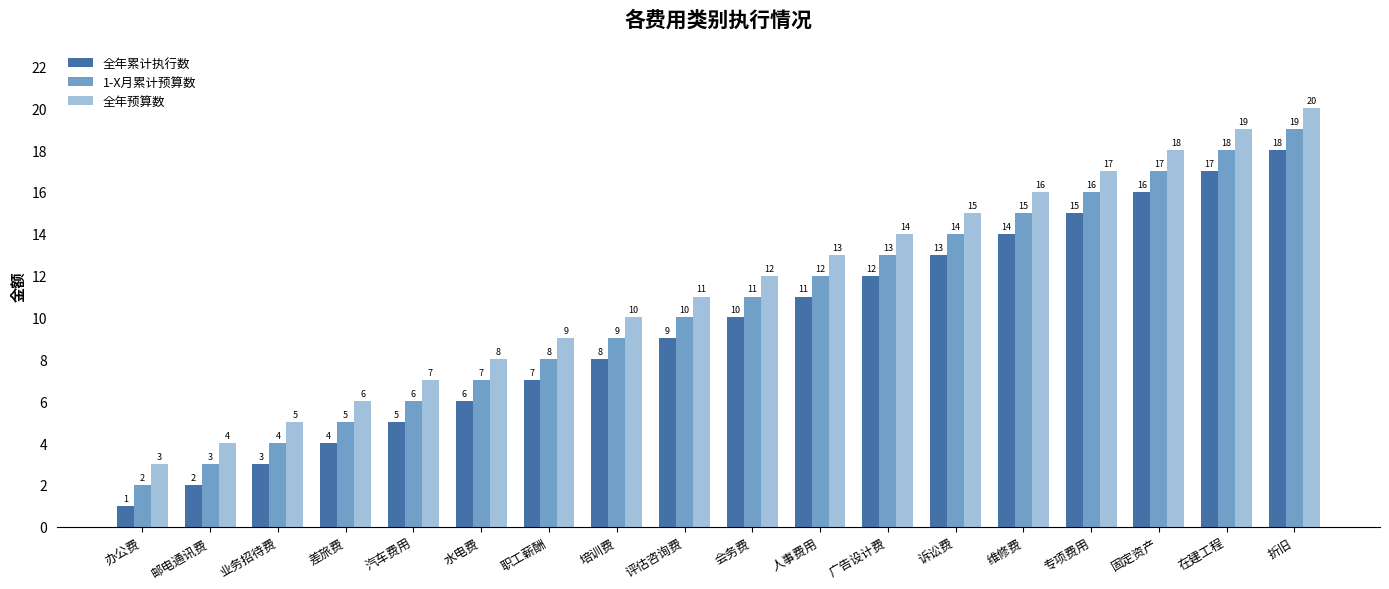

What position from the right is 人事费用?

8